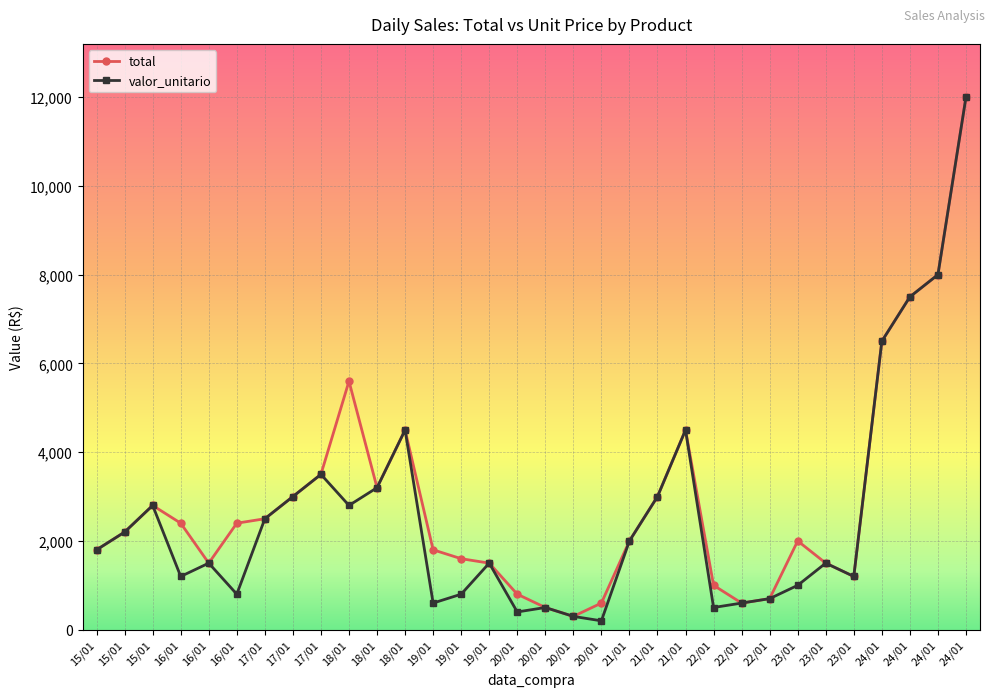

Is this an area chart (filled region under the line)?

No